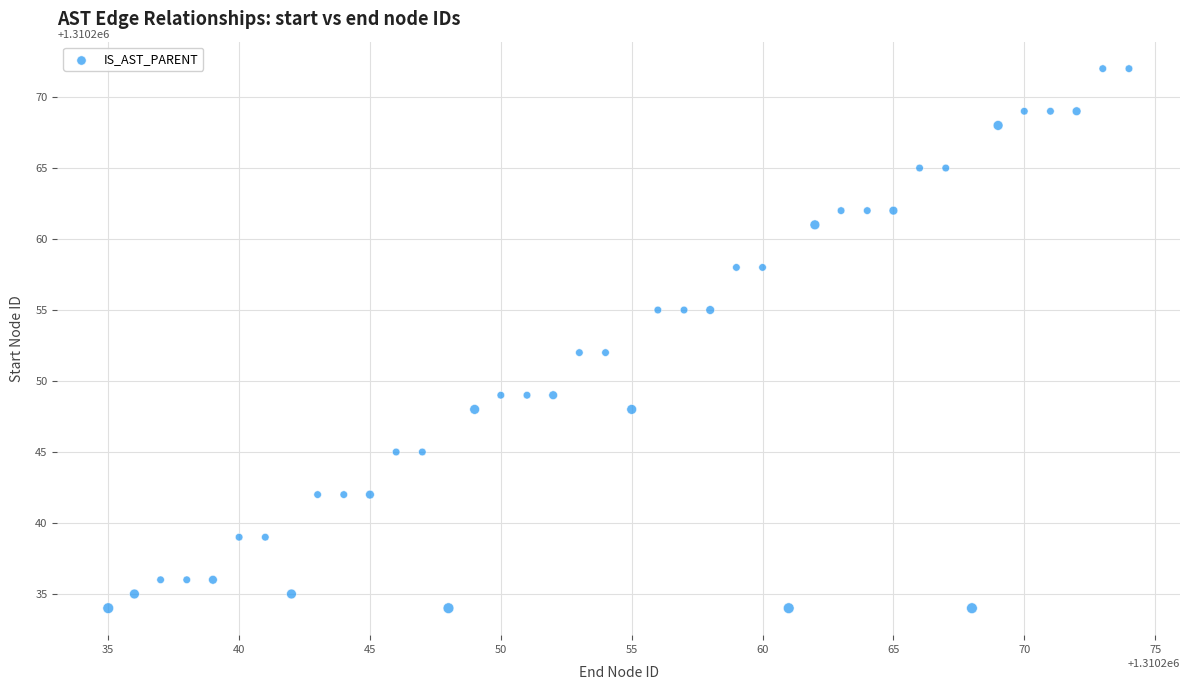

What is the range of Y values (max minus min)?

38